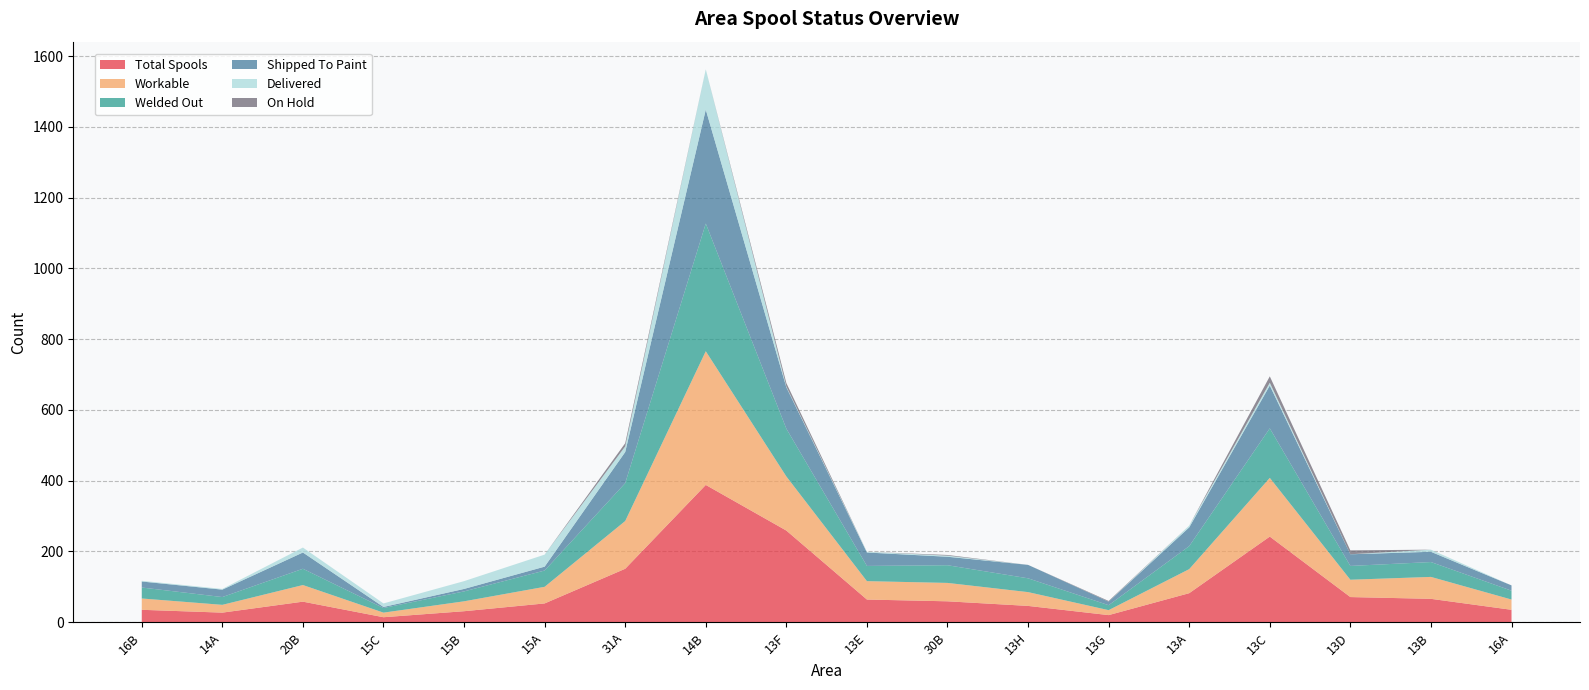

Reading left to right, extract all data points from this chart.

Total Spools: 16B=35	14A=27	20B=58	15C=14	15B=31	15A=53	31A=151	14B=388	13F=259	13E=64	30B=59	13H=46	13G=20	13A=82	13C=242	13D=71	13B=66	16A=35
Workable: 16B=32	14A=22	20B=47	15C=13	15B=28	15A=47	31A=135	14B=378	13F=153	13E=52	30B=52	13H=39	13G=14	13A=68	13C=166	13D=49	13B=62	16A=29
Welded Out: 16B=31	14A=22	20B=46	15C=13	15B=28	15A=46	31A=107	14B=361	13F=135	13E=43	30B=50	13H=39	13G=14	13A=65	13C=140	13D=39	13B=42	16A=25
Shipped To Paint: 16B=17	14A=21	20B=46	15C=3	15B=7	15A=11	31A=88	14B=322	13F=117	13E=38	30B=24	13H=38	13G=10	13A=53	13C=121	13D=33	13B=29	16A=15
Delivered: 16B=2	14A=2	20B=14	15C=10	15B=22	15A=34	31A=16	14B=114	13F=2	13E=2	30B=3	13H=0	13G=0	13A=5	13C=8	13D=0	13B=6	16A=0
On Hold: 16B=0	14A=0	20B=0	15C=0	15B=0	15A=0	31A=9	14B=0	13F=10	13E=0	30B=2	13H=0	13G=2	13A=0	13C=18	13D=11	13B=0	16A=0